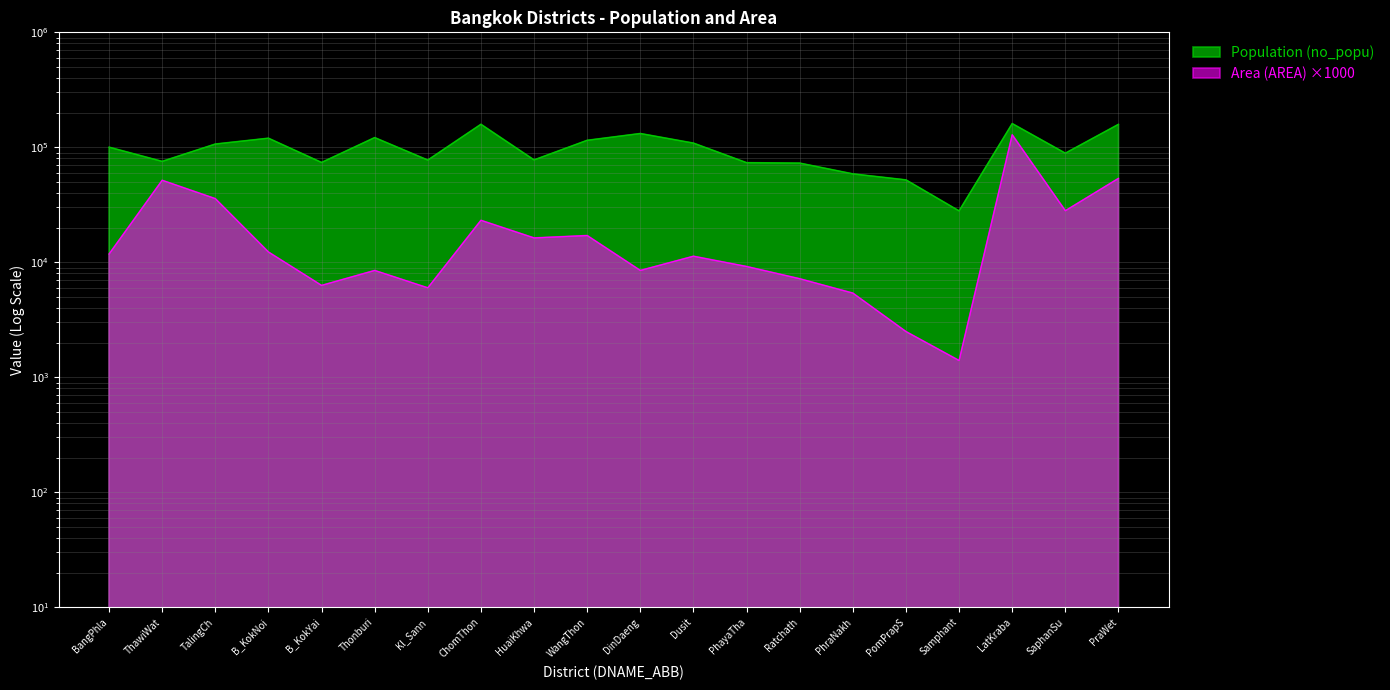

What is the difference between the Area (AREA) values at ChomThon and Kl_Sann?

17200